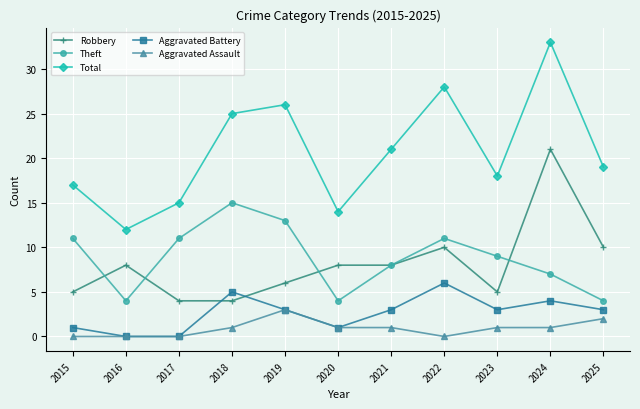

Which series changed the most between 2023 and 2024?

Robbery